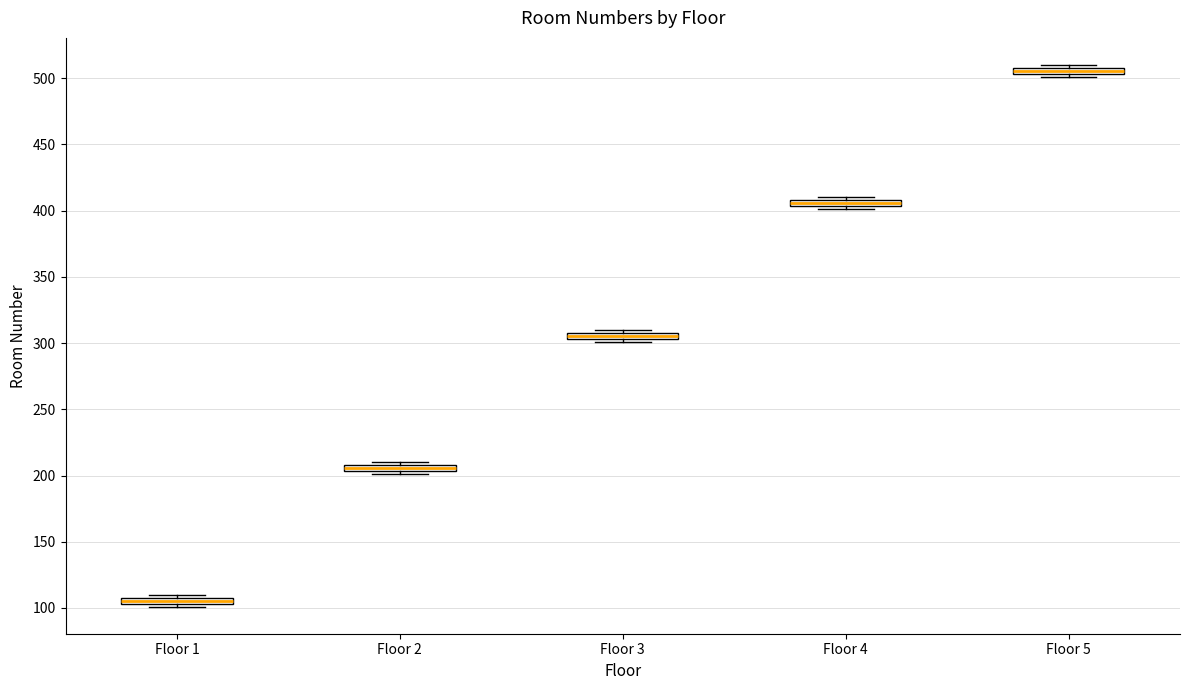

Where is the upper edge of the box for Floor 3 on the y-axis? The values are not printed on the chart, so give them approximately, as read against the axis.

310